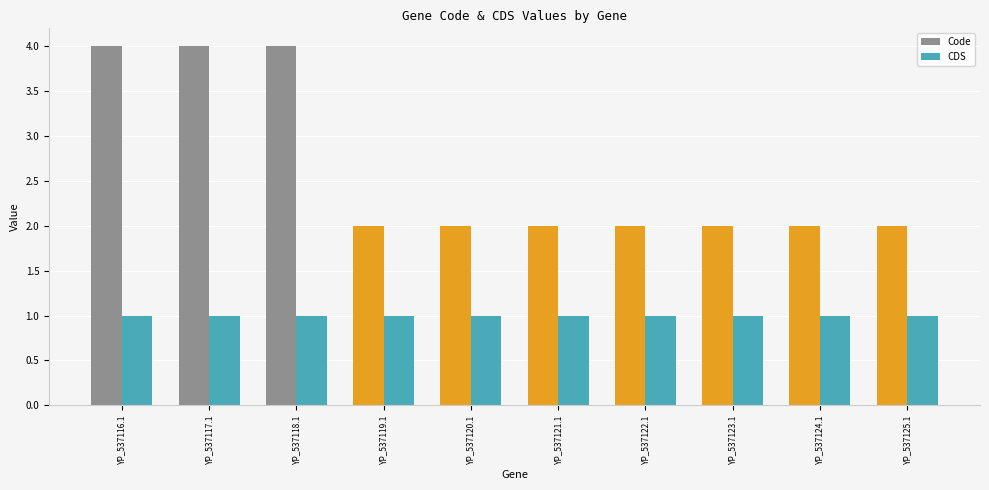

List the series in order of their peak value, lowest first.

CDS, Code